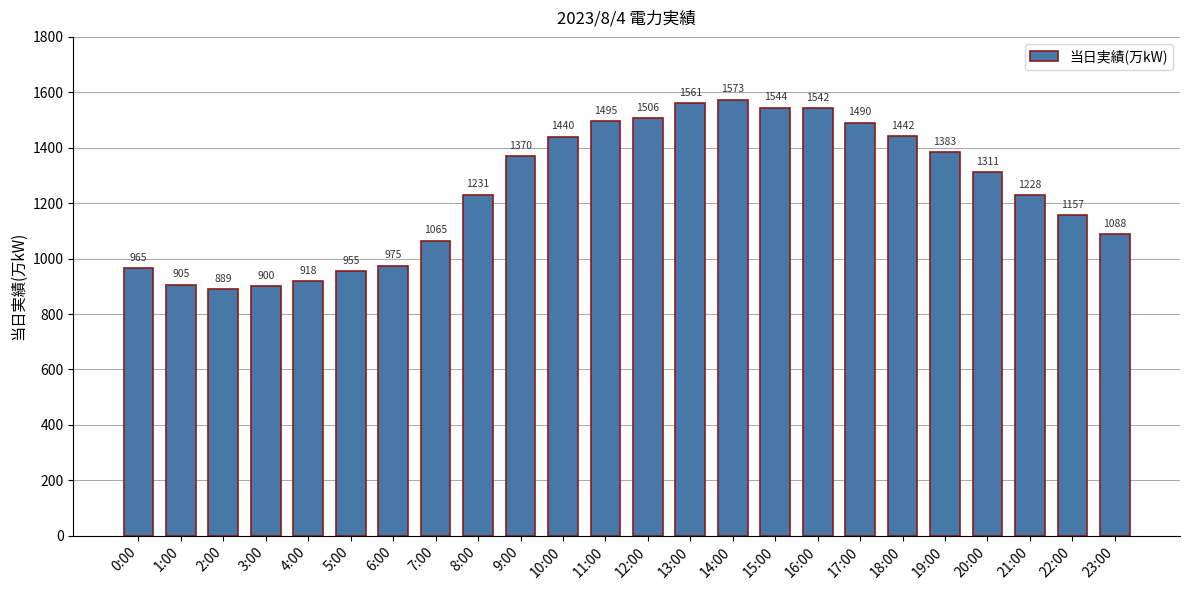

What is the value of the 18th bar from the left?

1490